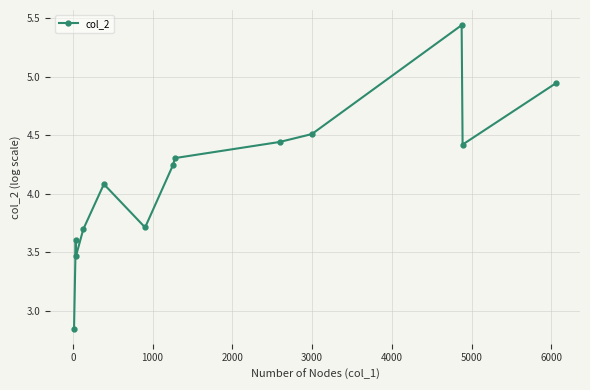

What is the sum of all values?

53.7